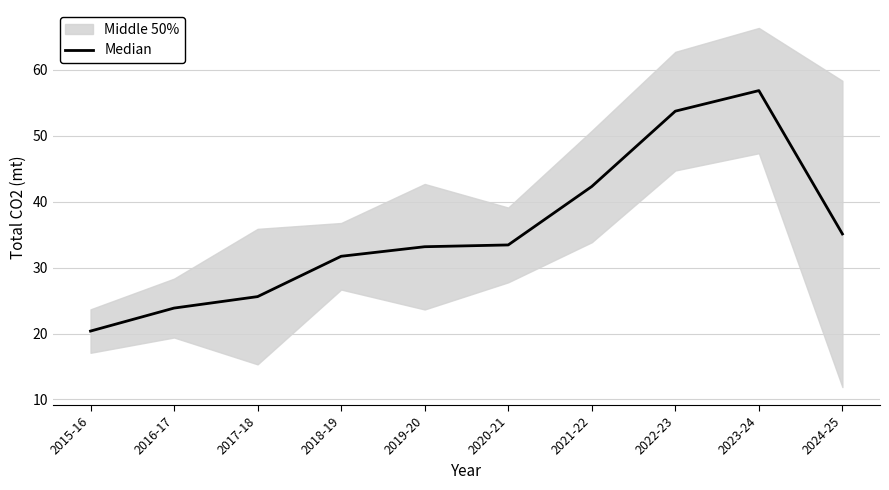

Does the chart display data point markers on the line(s)?

No